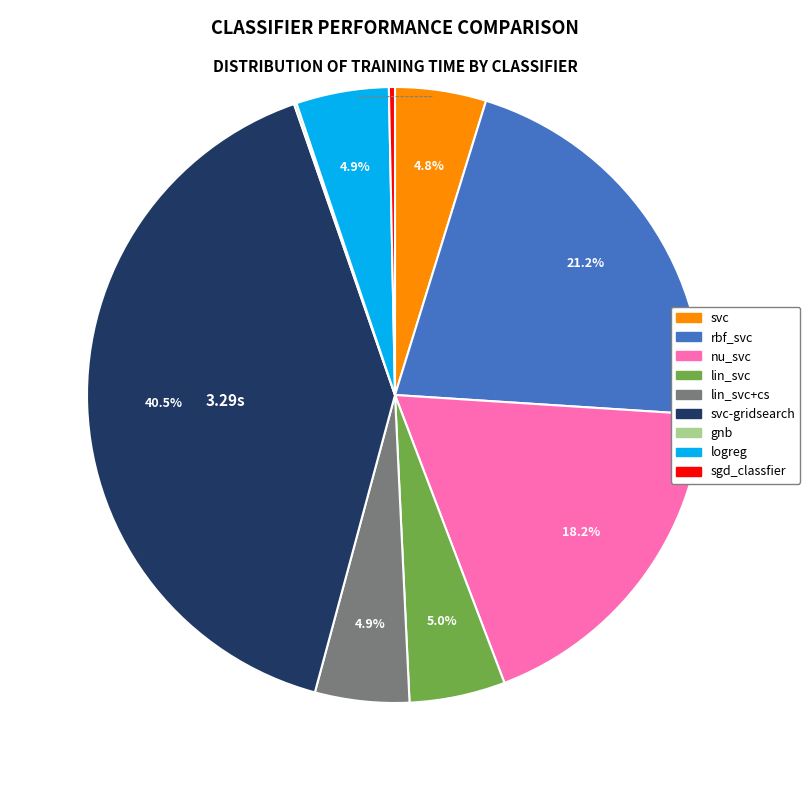

Does any single category account for the majority?

No